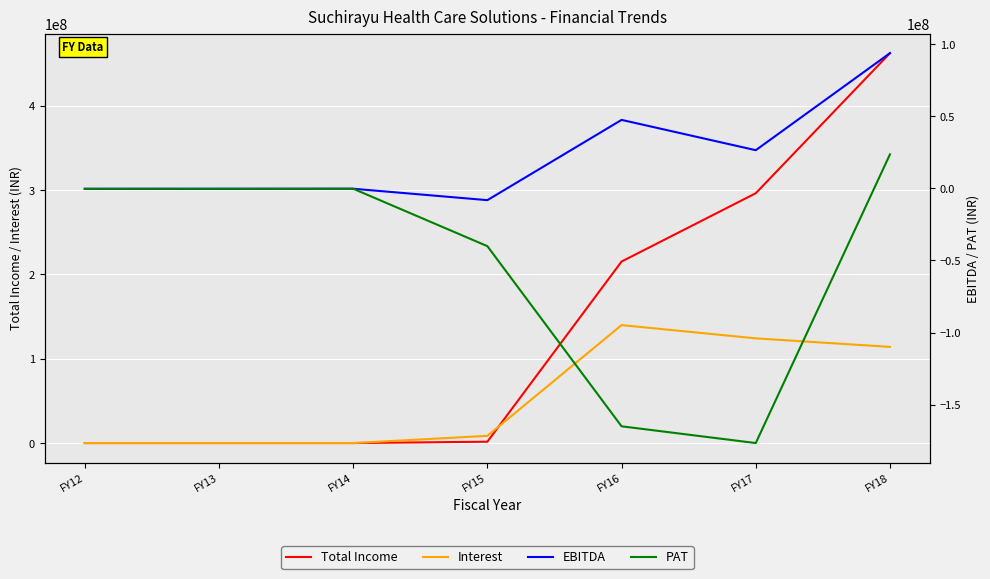

How many values in the Total Income series exceed 1611630?

4